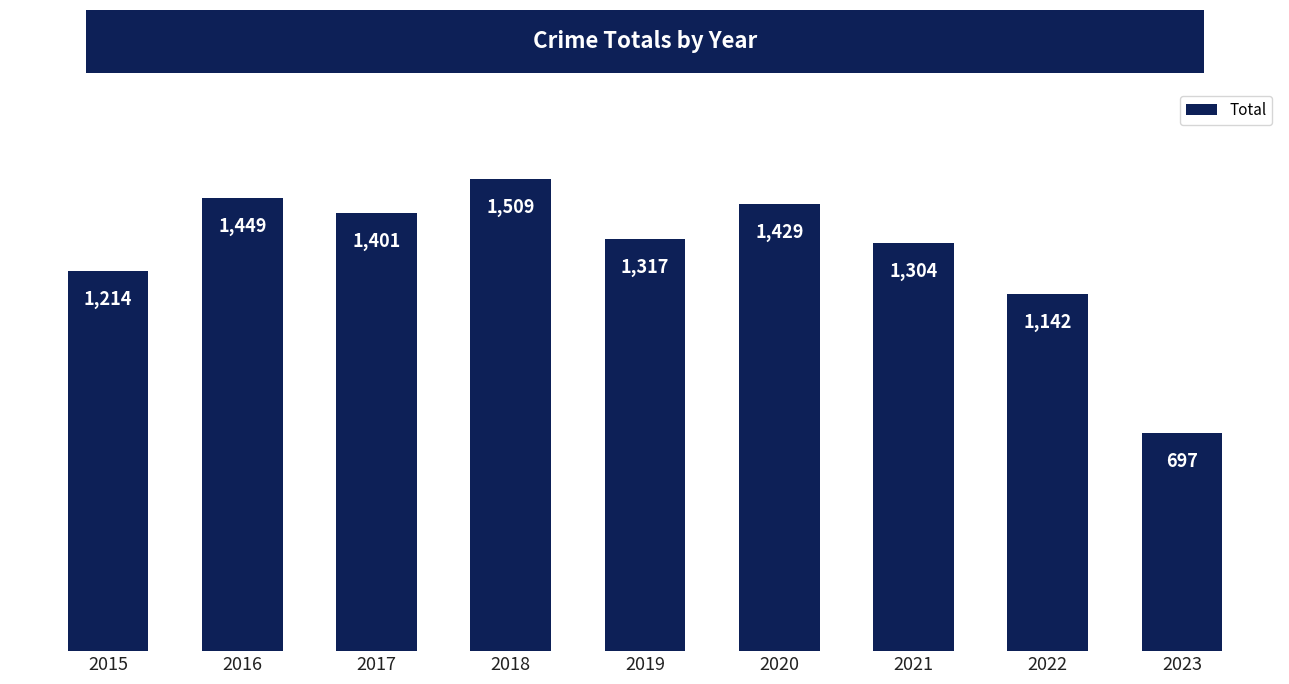

Reading right to left, list all the values displayed in this chart.

2023=697	2022=1142	2021=1304	2020=1429	2019=1317	2018=1509	2017=1401	2016=1449	2015=1214